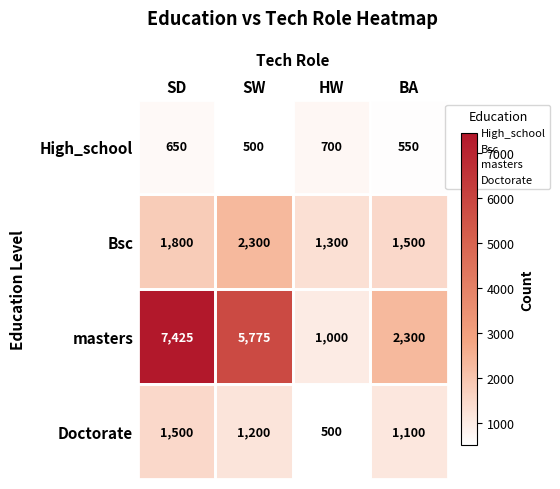

What is the smallest value displayed?

500